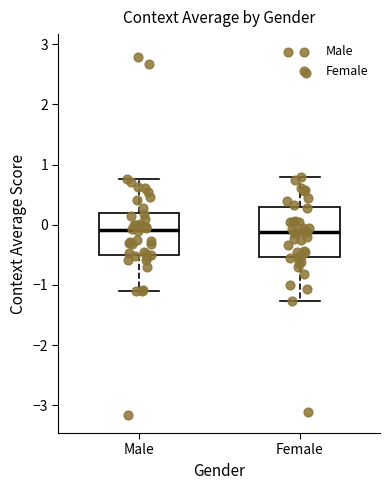

Which box is the tallest, from its lower edge to its upper edge?

Female